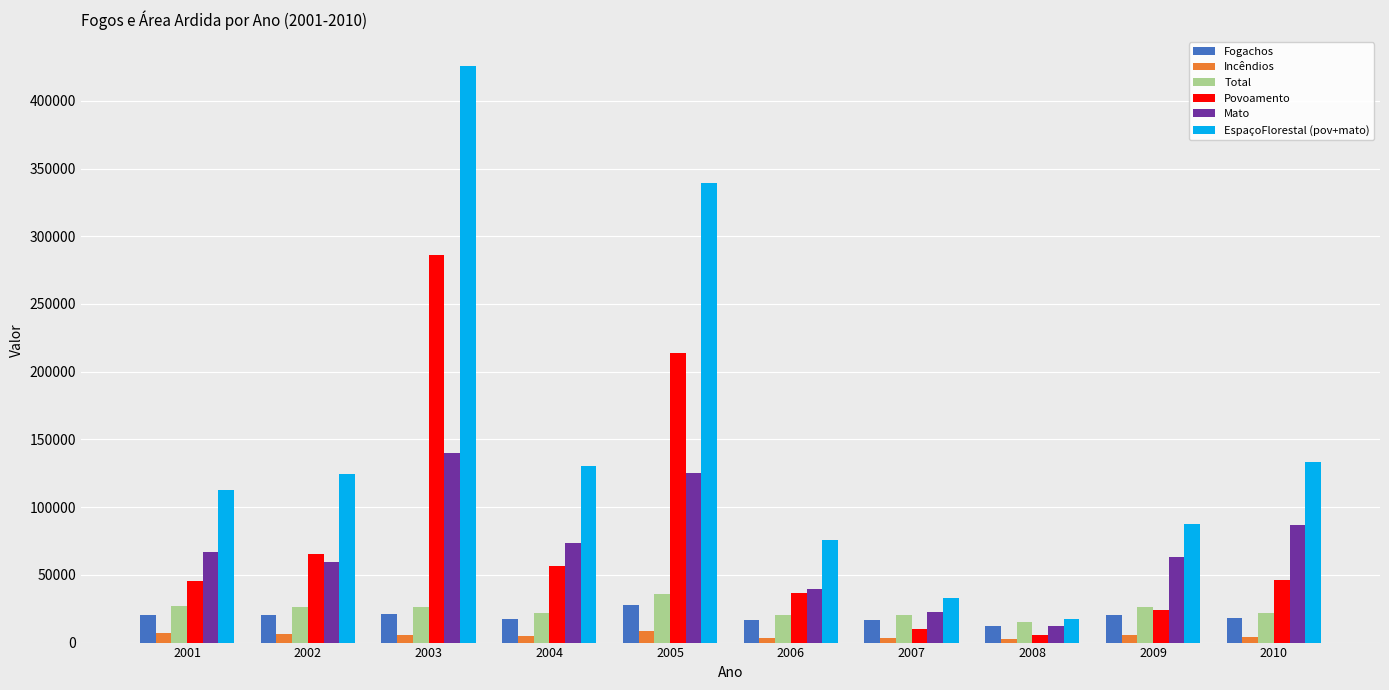

The value of EspaçoFlorestal (pov+mato) at 2008 is 17564.8. True or false?

True